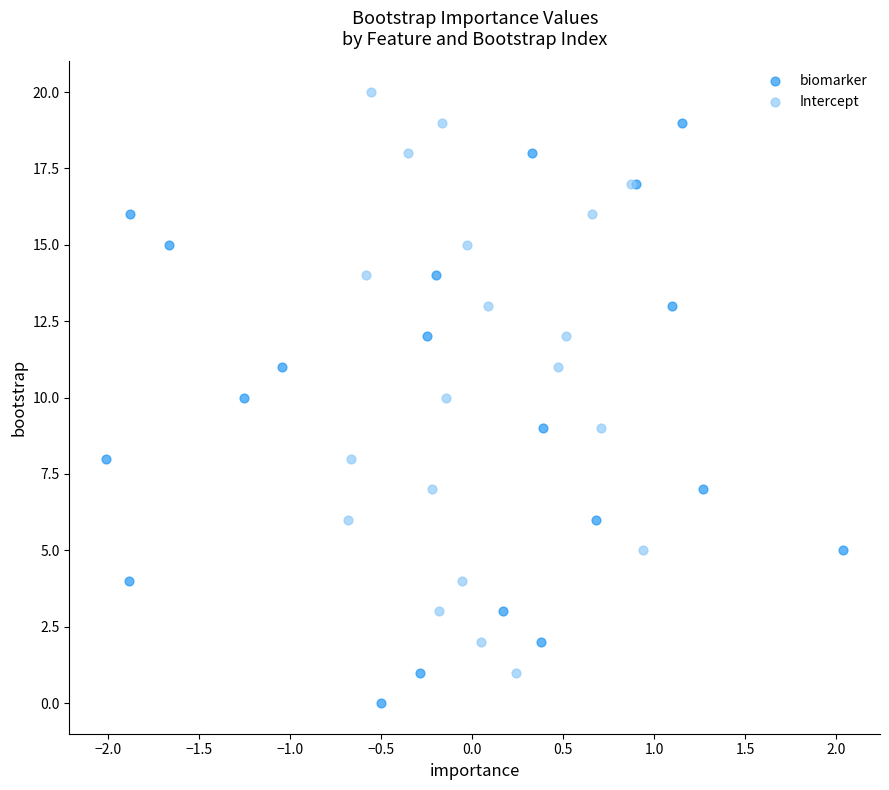

Which series contains the lowest Y value?

biomarker